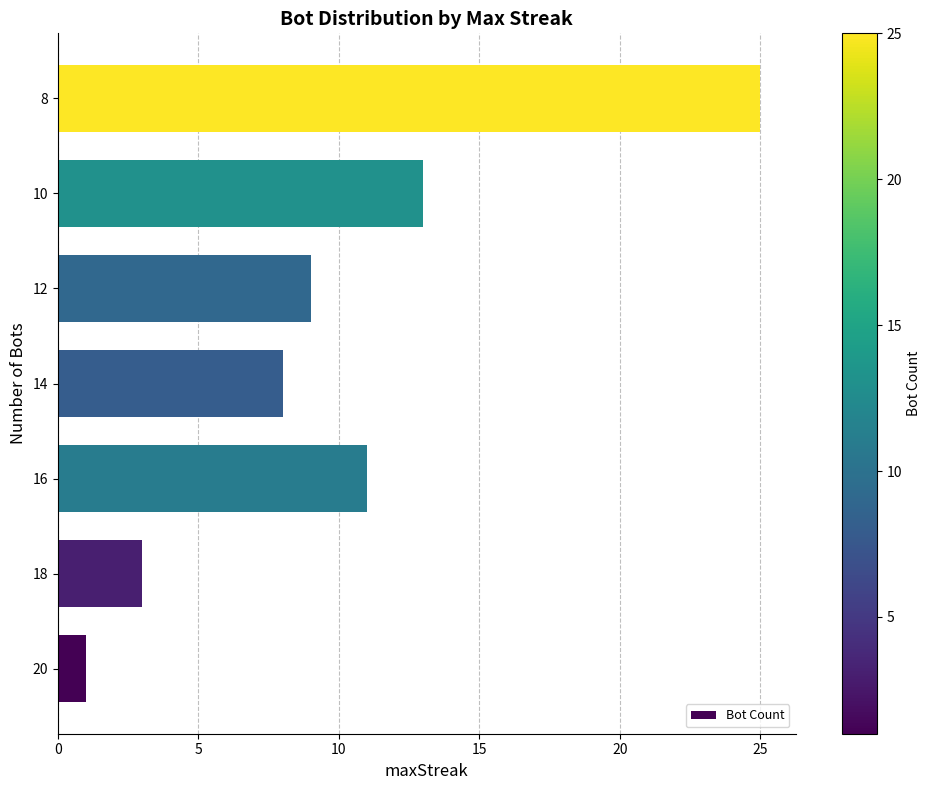

What is the difference between the maximum and minimum values?

24